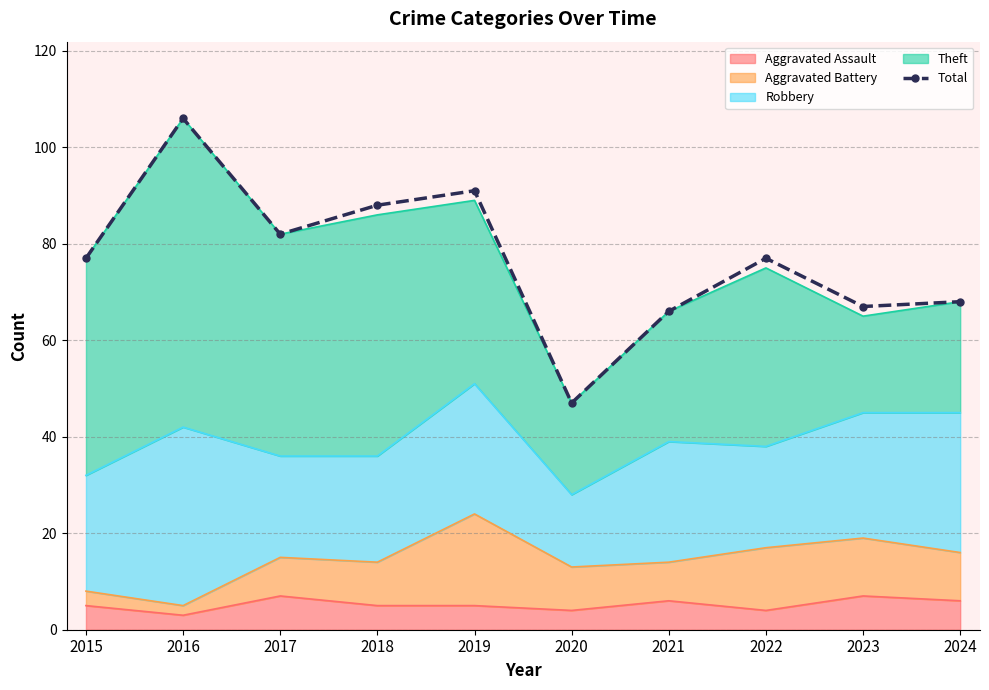

What is the change in value from 2017 to 2021?

-16